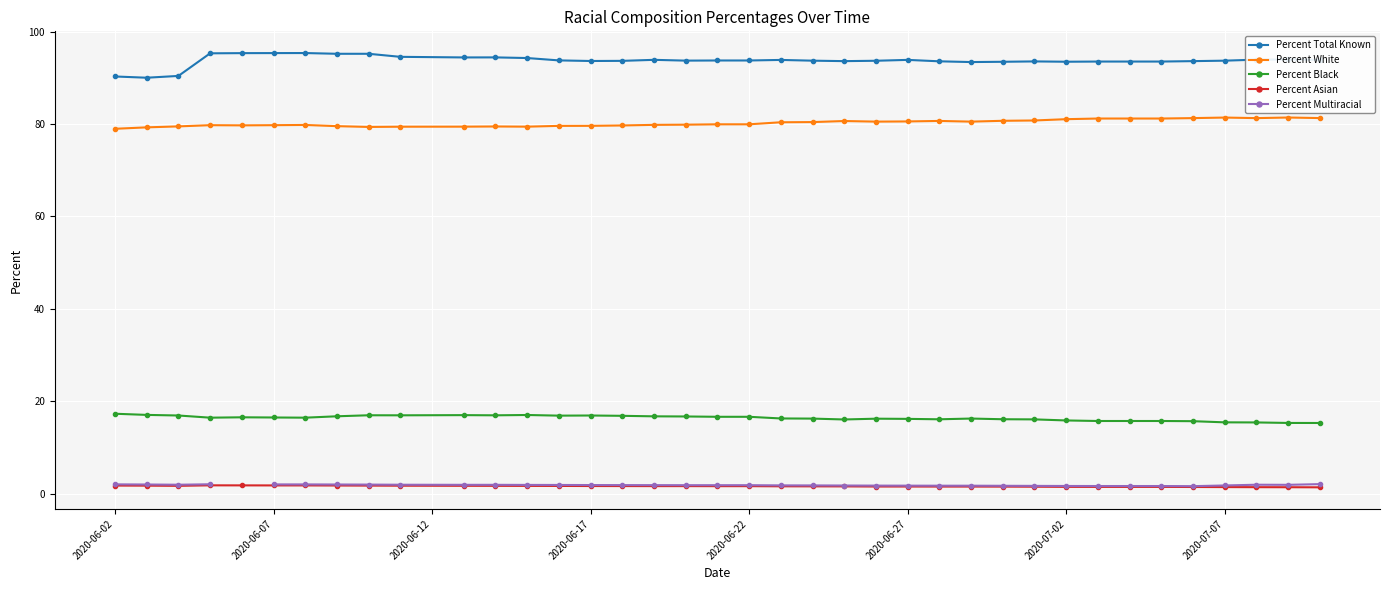

True or false: Percent White and Percent Asian intersect in this chart.

False